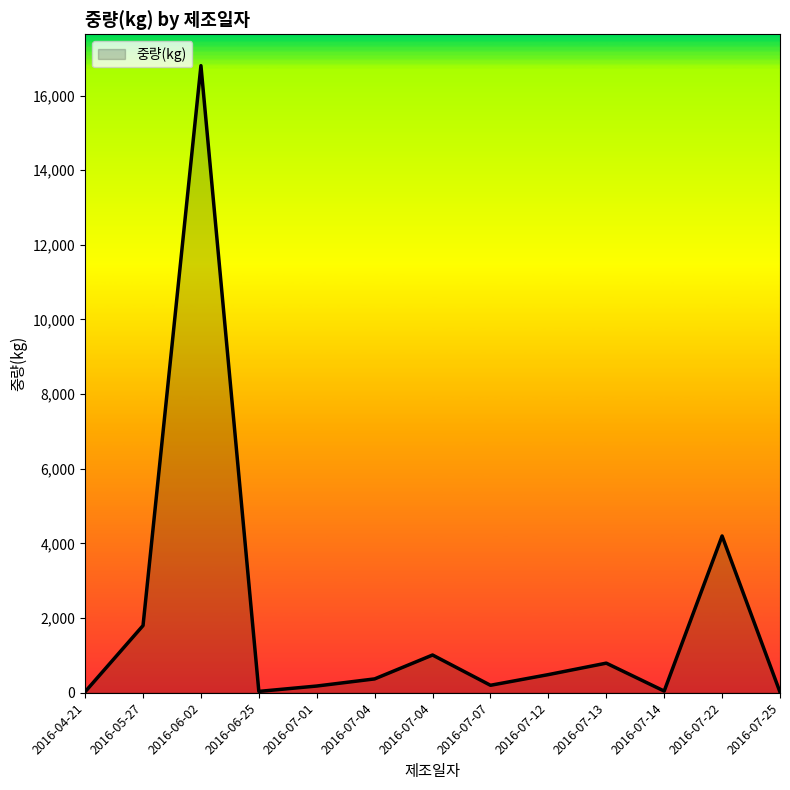

What is the maximum value shown in the chart?

16800